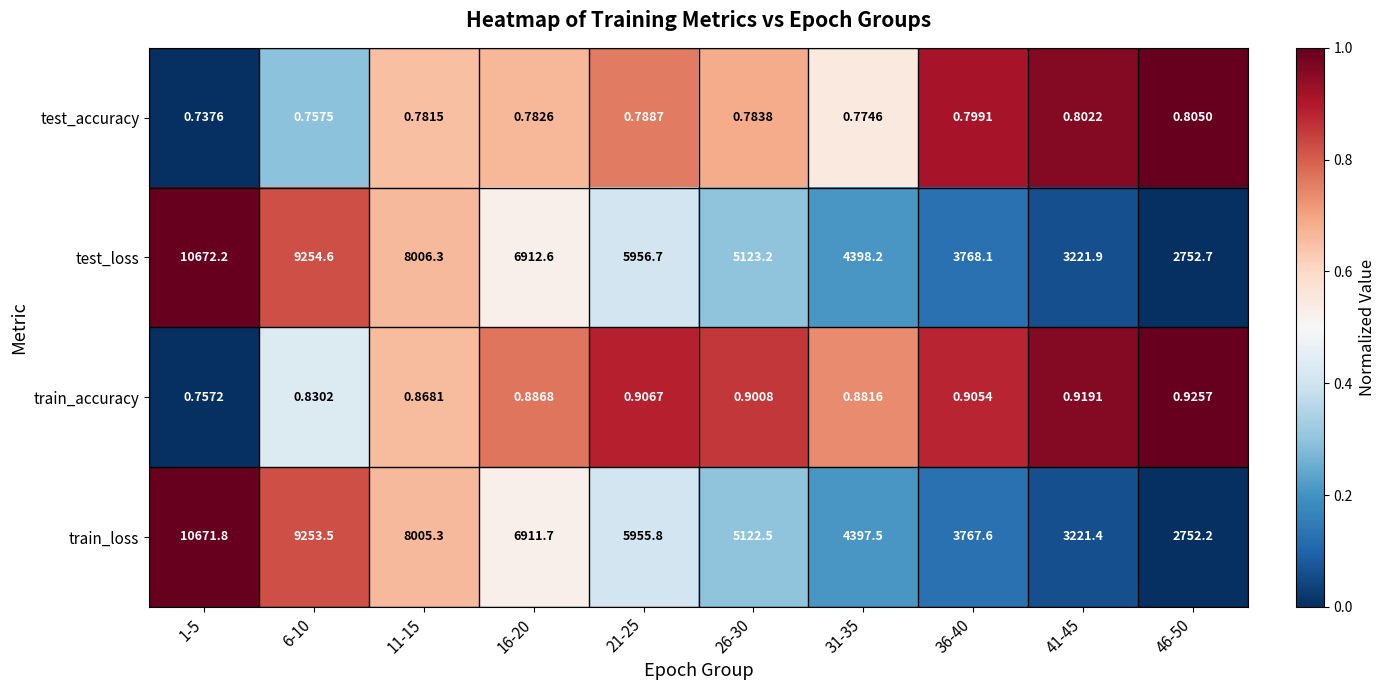

Rank the series at 46-50 from highest to lowest value.

test_loss, train_loss, train_accuracy, test_accuracy